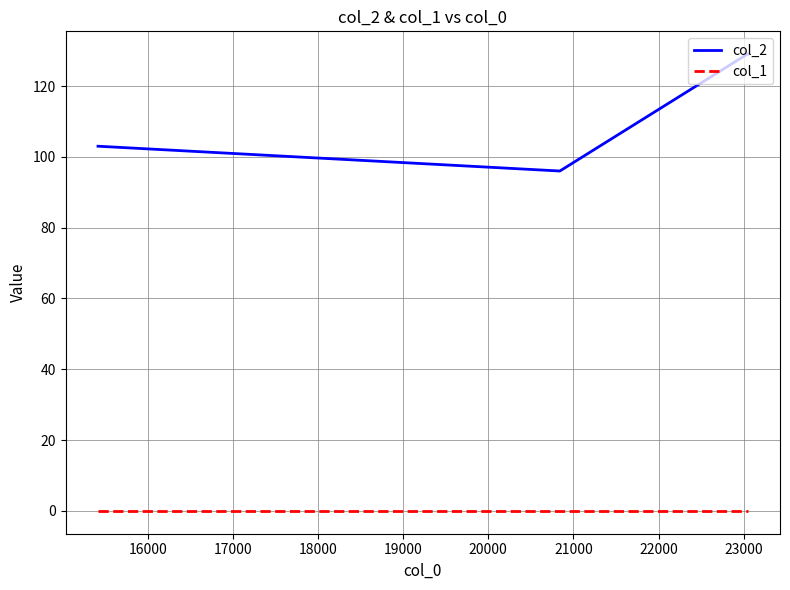

Rank the series by their maximum value, from highest to lowest.

col_2, col_1